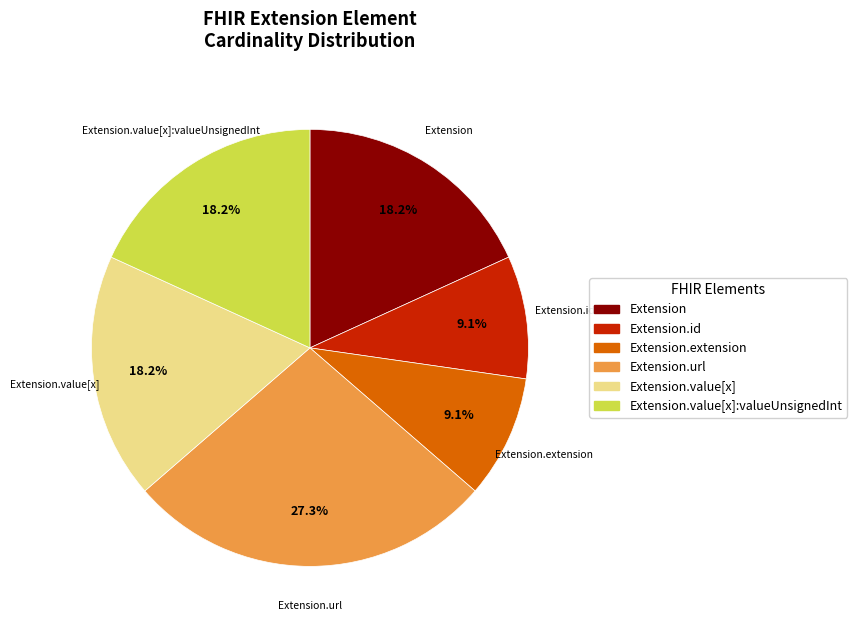

Is there a majority slice in this chart?

No